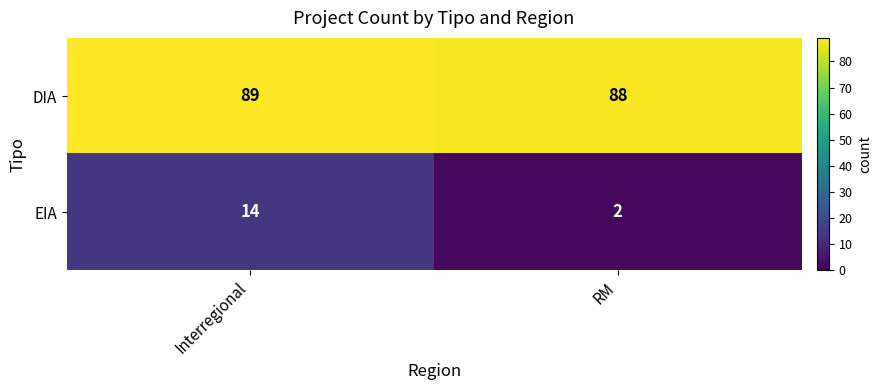

What is the difference between the EIA values at RM and Interregional?

12